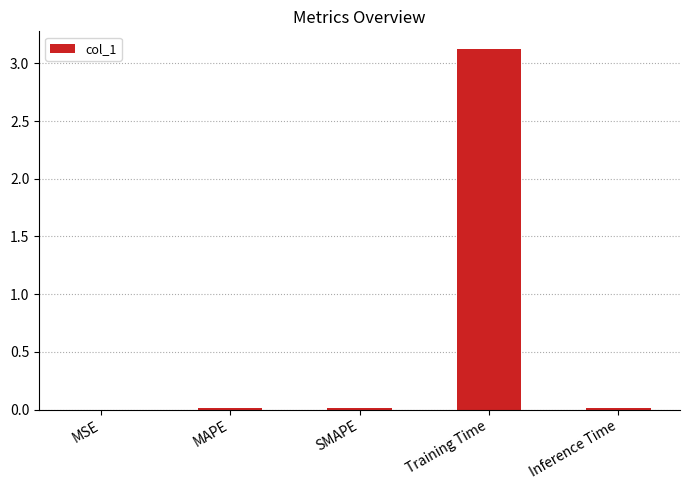

True or false: the data shows 1.6 at Training Time.

False